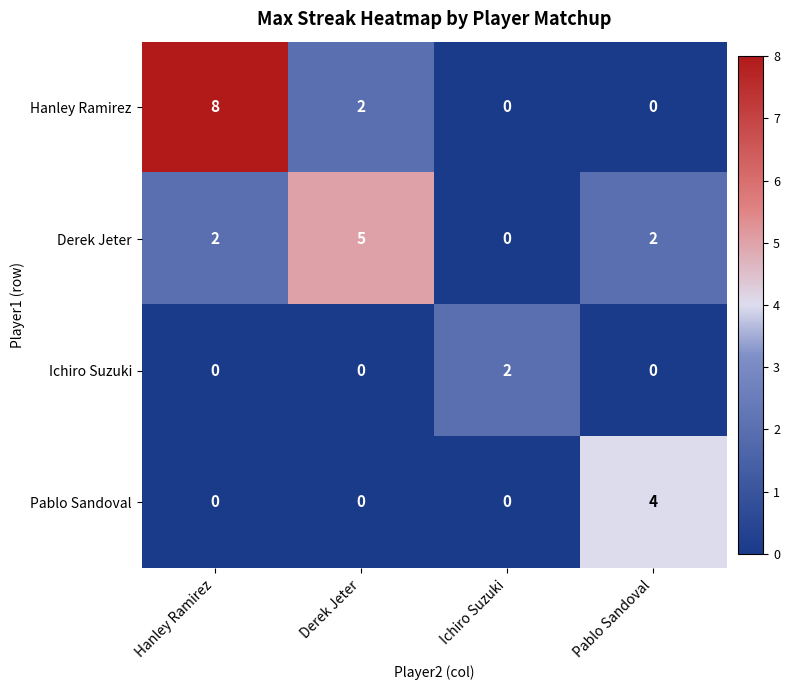

List the series in order of their peak value, highest first.

Hanley Ramirez, Derek Jeter, Pablo Sandoval, Ichiro Suzuki